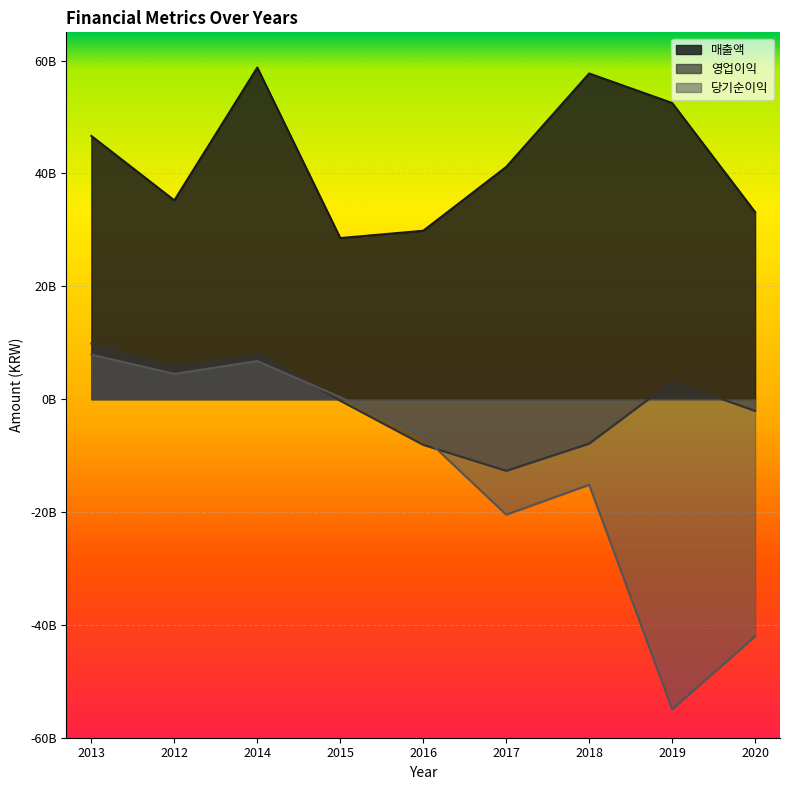

What is the label of the 9th point from the right?

2013